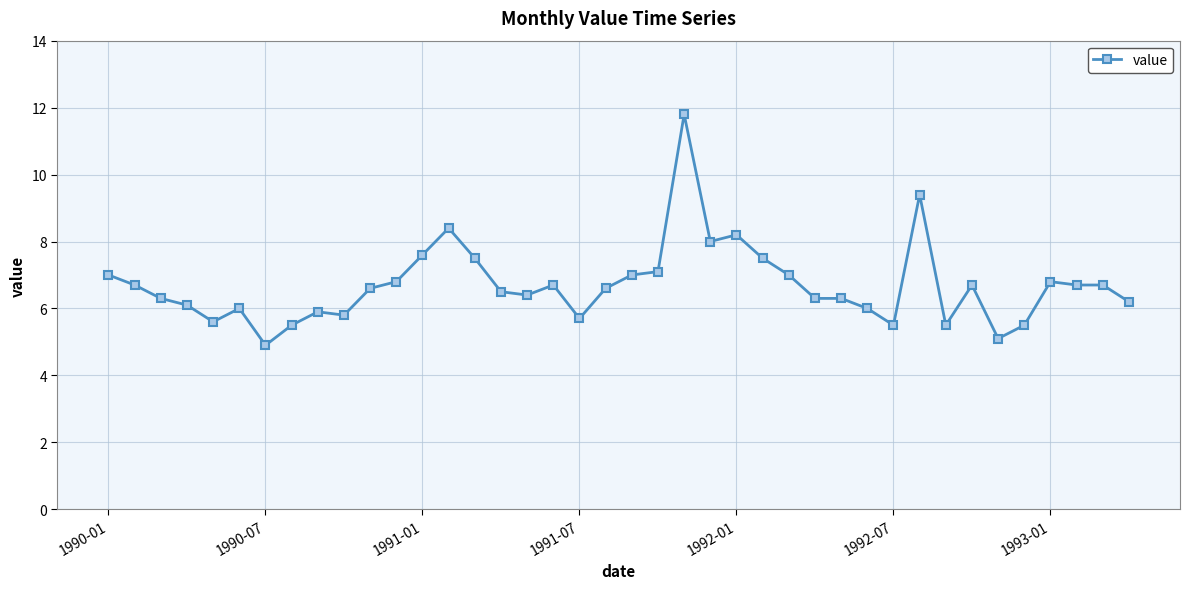

How many distinct data groups are displayed?

1